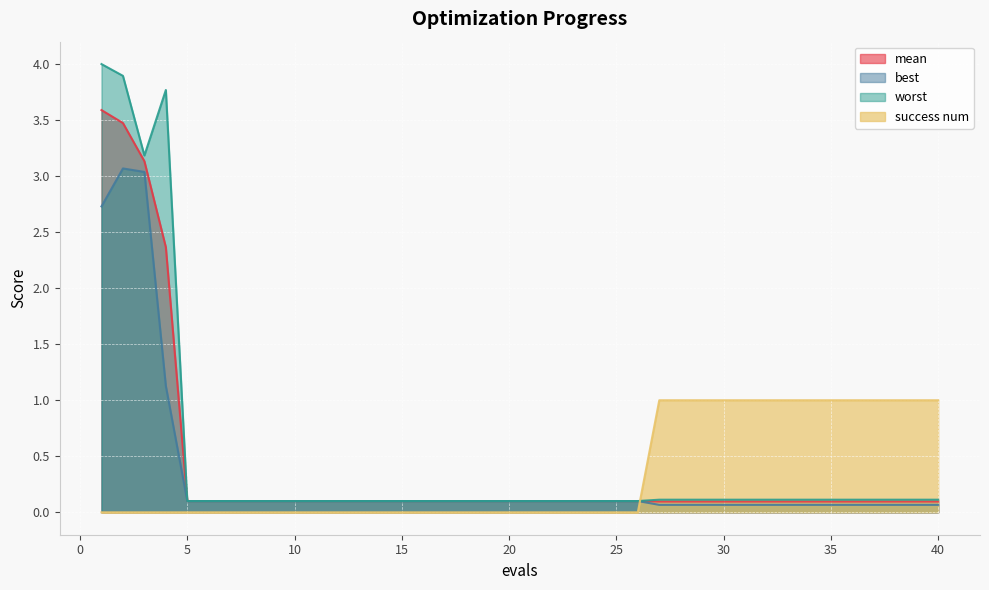

What is the sum of the worst values at 7 and 33?

0.2